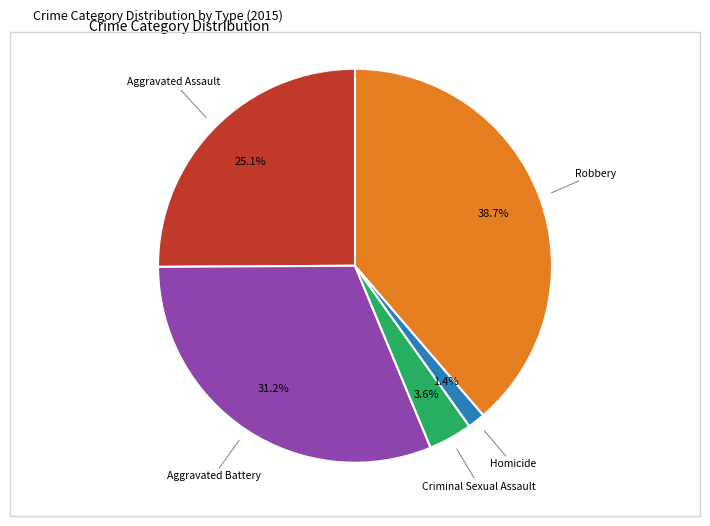

Does any single category account for the majority?

No